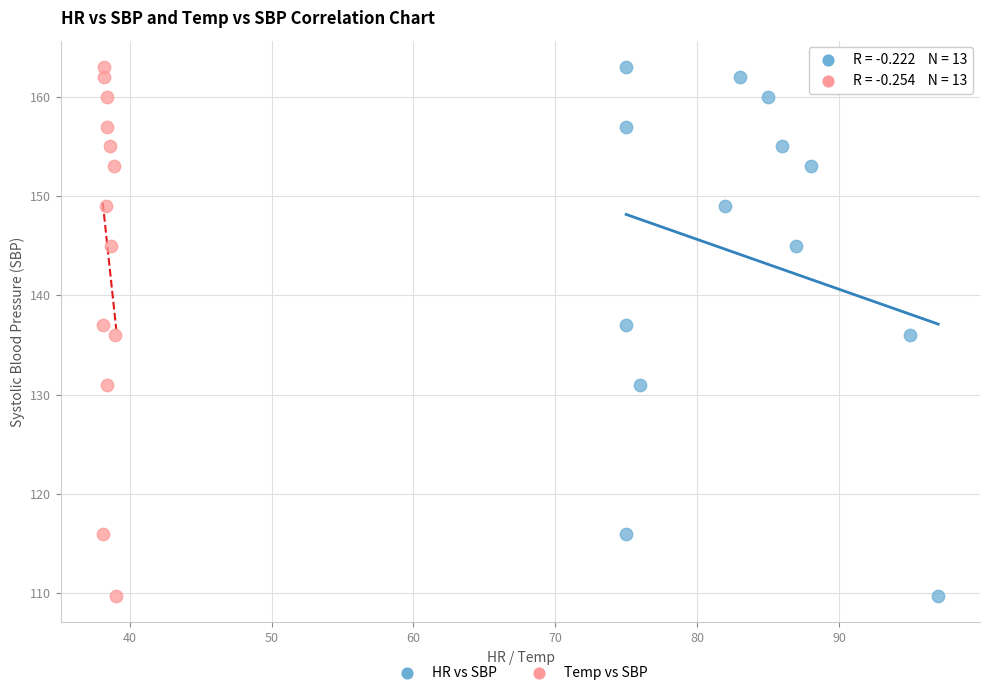

What are all the series names shown in the legend?

HR vs SBP, Temp vs SBP